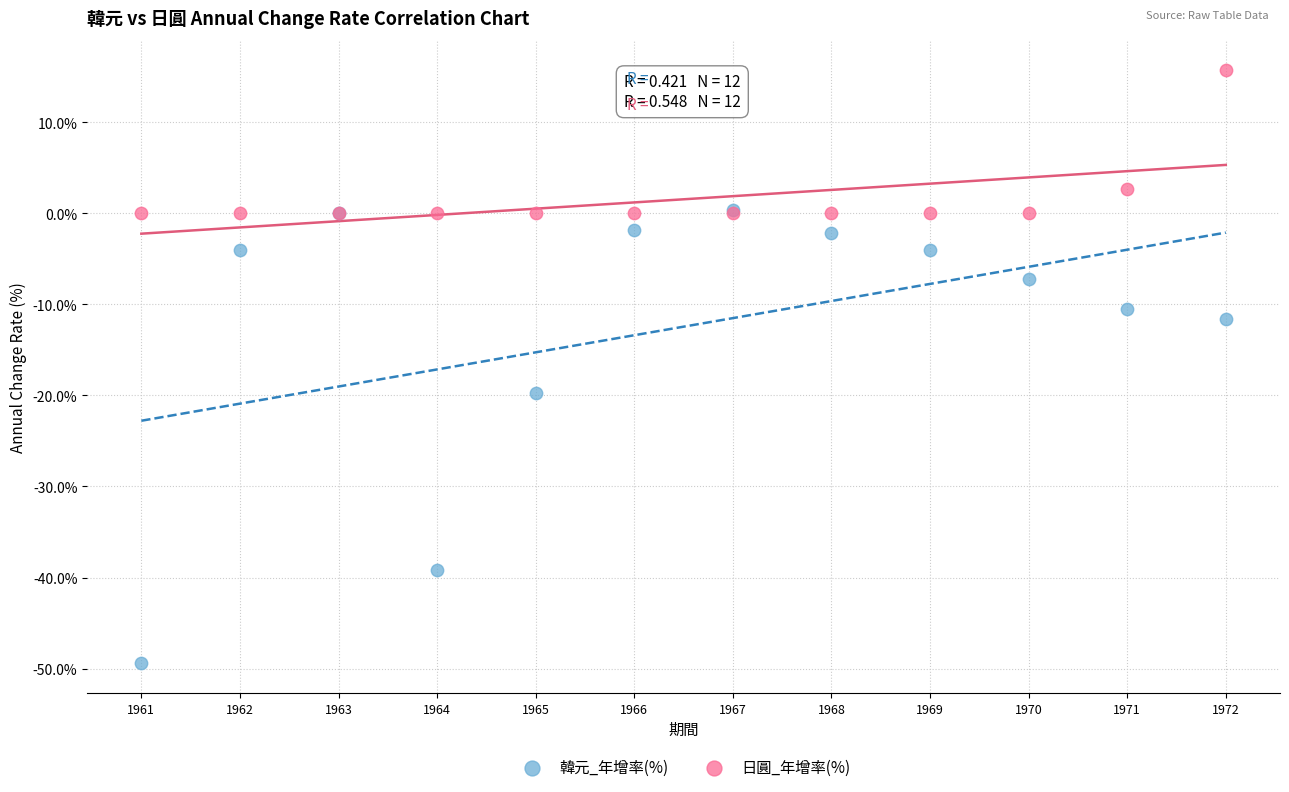

Which series reaches the minimum Y coordinate?

韓元_年增率(%)